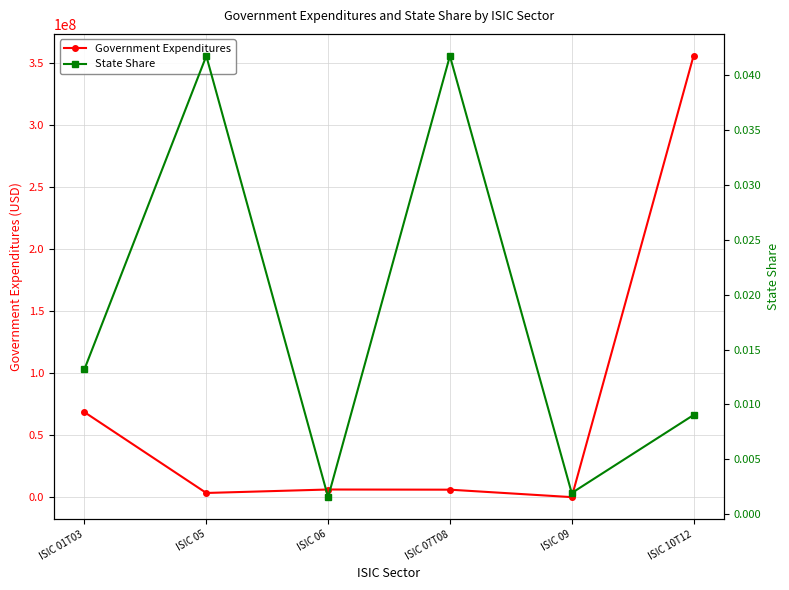

What are all the series names shown in the legend?

Government Expenditures, State Share